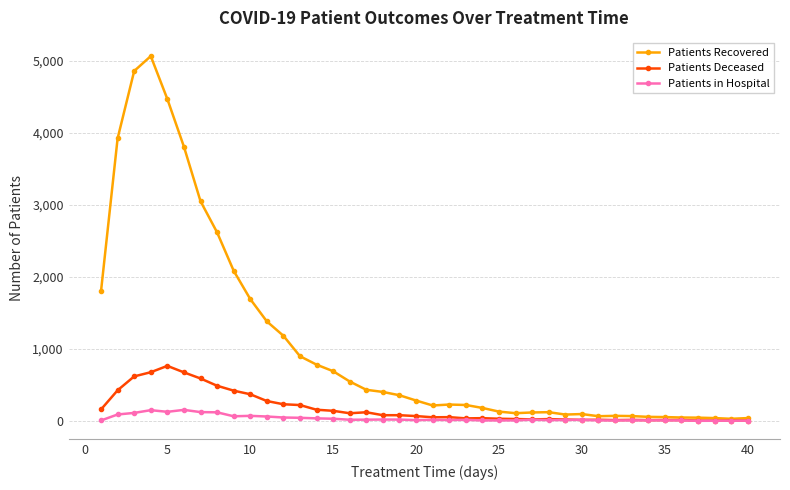

What is the value of the Patients in Hospital point at the 20th from the left?

12